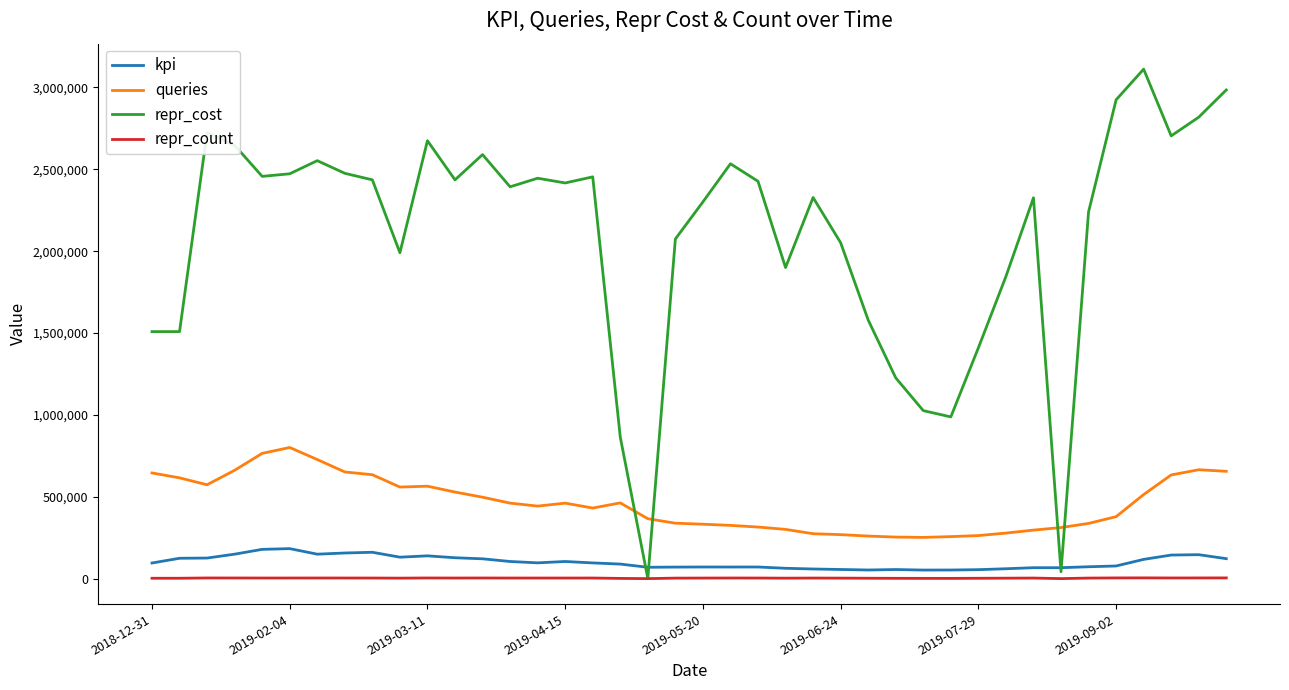

What is the greatest value displayed?

3111686